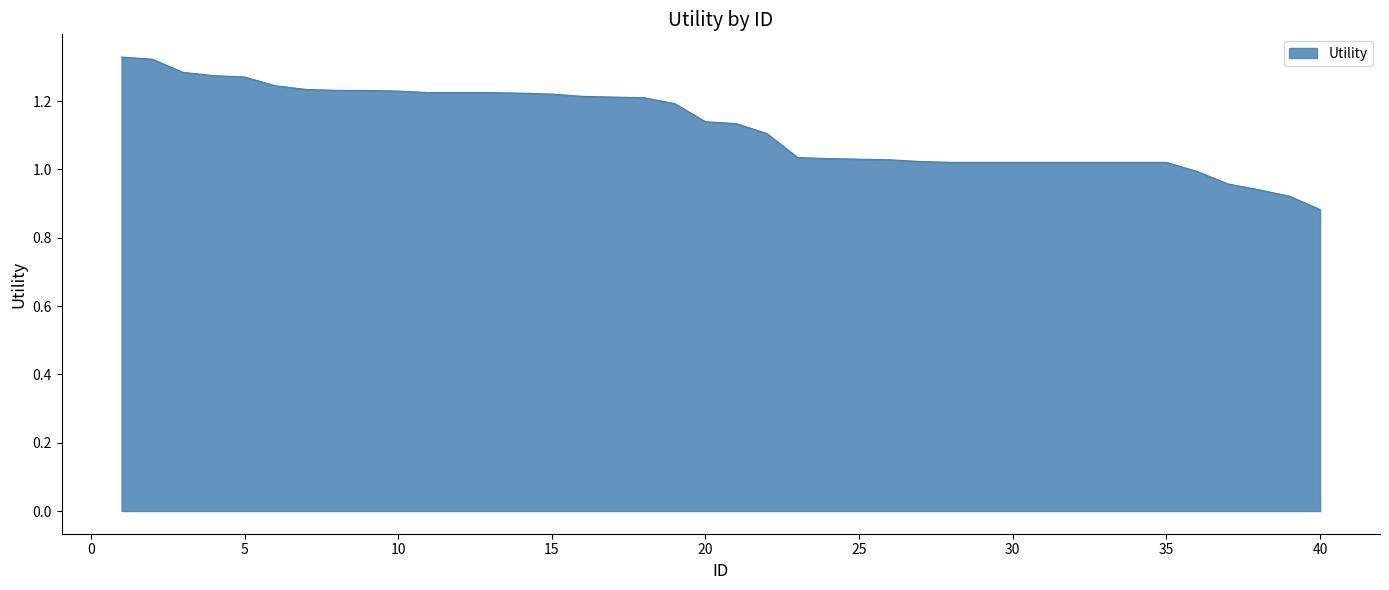

What is the difference between the maximum and minimum values?

0.4